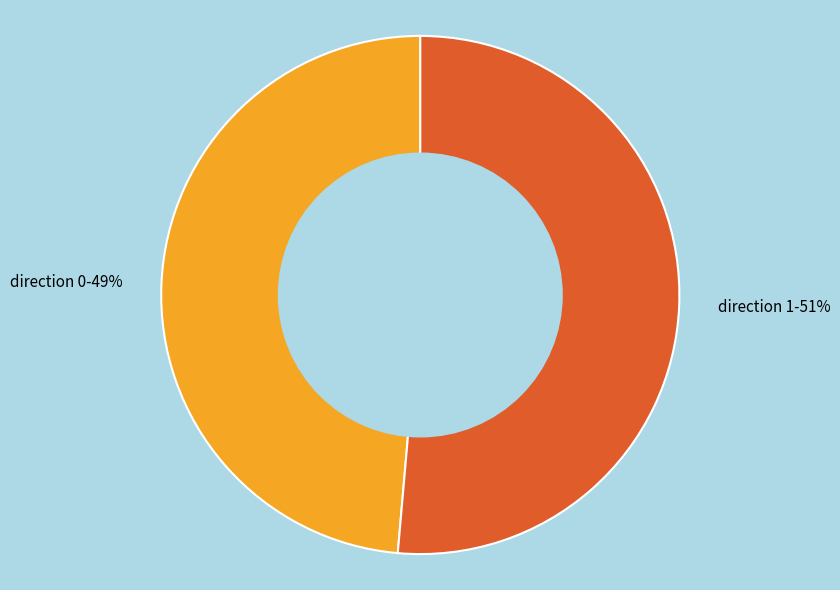

What percentage is the direction 1 slice, to the nearest percent?

51%